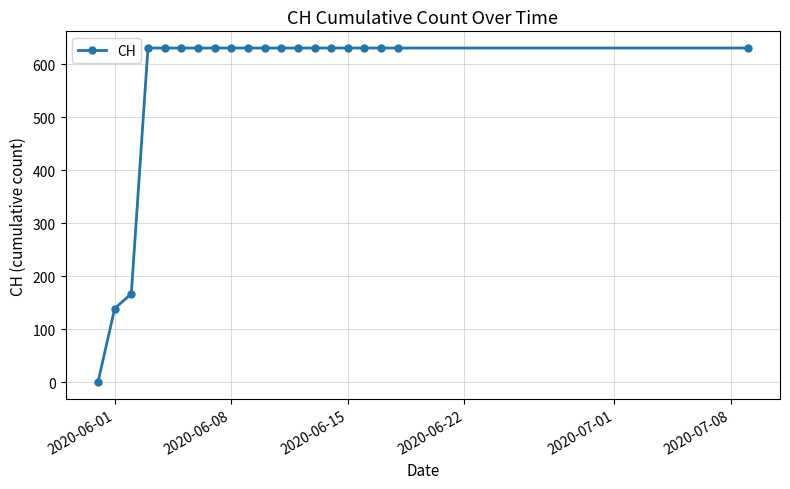

What is the value of the 9th point from the left?

631